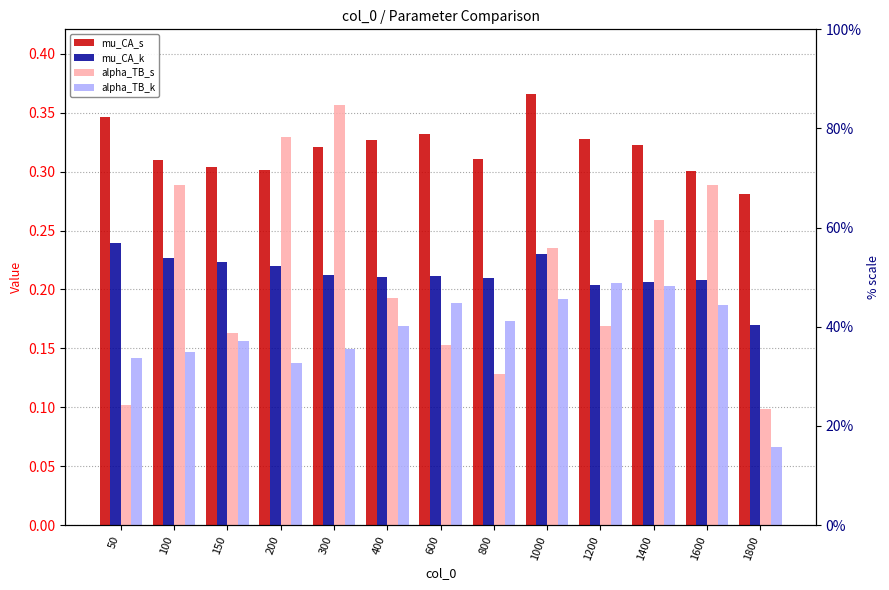

Which series has the widest spread of values?

alpha_TB_s